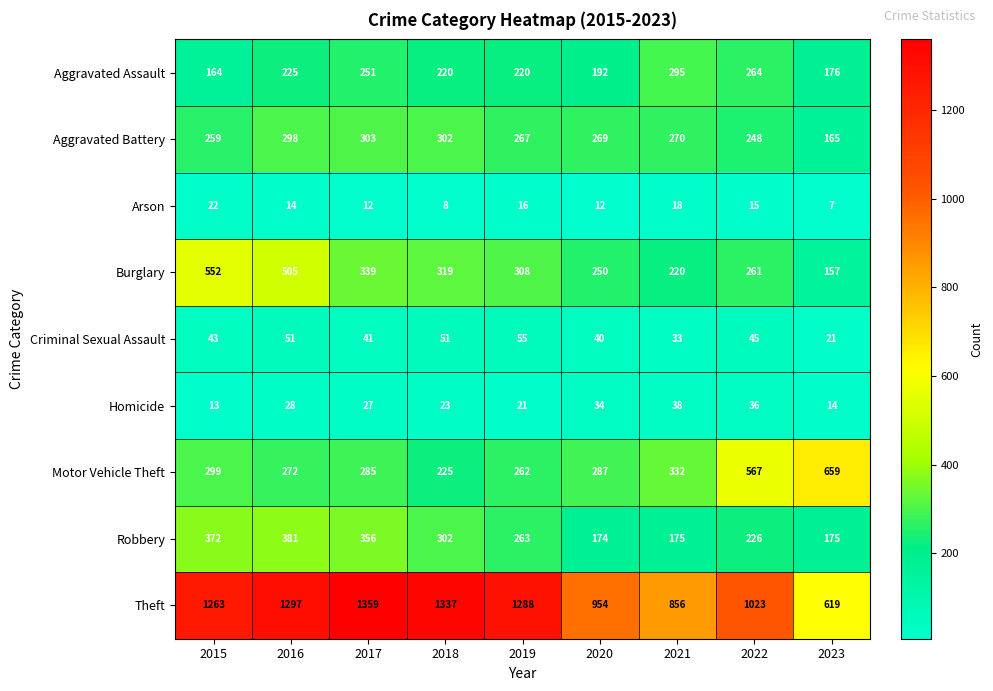

What is the difference between the Aggravated Battery values at 2016 and 2018?

4